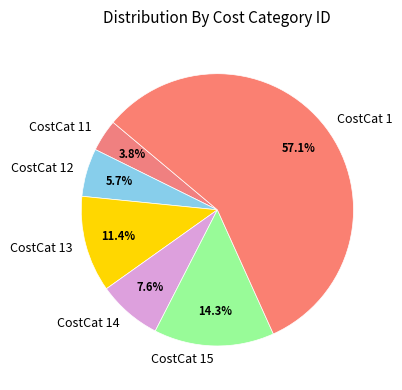

Rank the categories by value from lowest to highest.

CostCat 11, CostCat 12, CostCat 14, CostCat 13, CostCat 15, CostCat 1